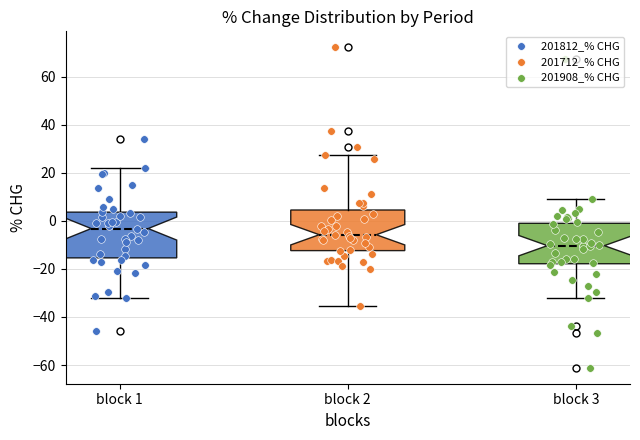

Reading left to right, transcribe this box plot: for each box, give where its median line is, the range the box spans, and where its two whiskers end, as read against the y-axis. The values are not printed on the chart, so give them approximately, as read against the axis.

block 1: median -4, box -16 to 4, whiskers -32 to 22
block 2: median -6, box -12 to 4, whiskers -36 to 28
block 3: median -10, box -18 to 0, whiskers -32 to 10